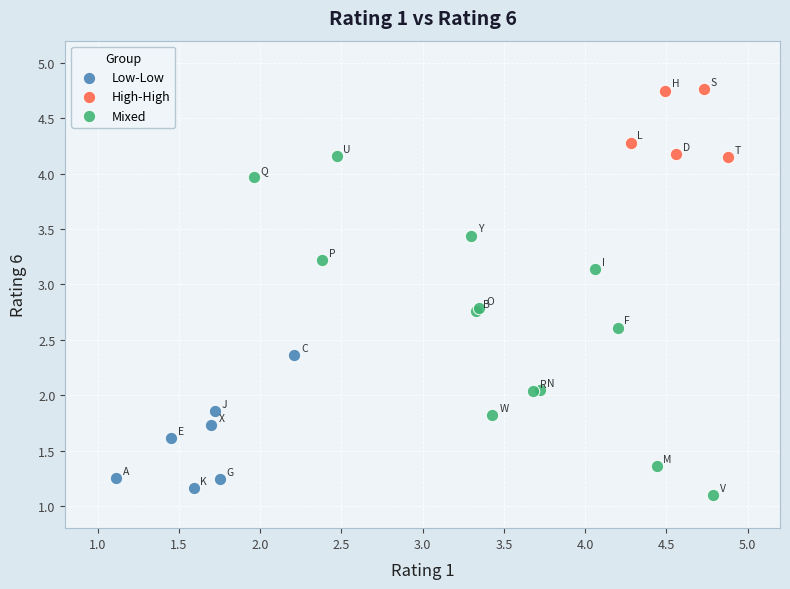

Which series reaches the maximum Y coordinate?

High-High